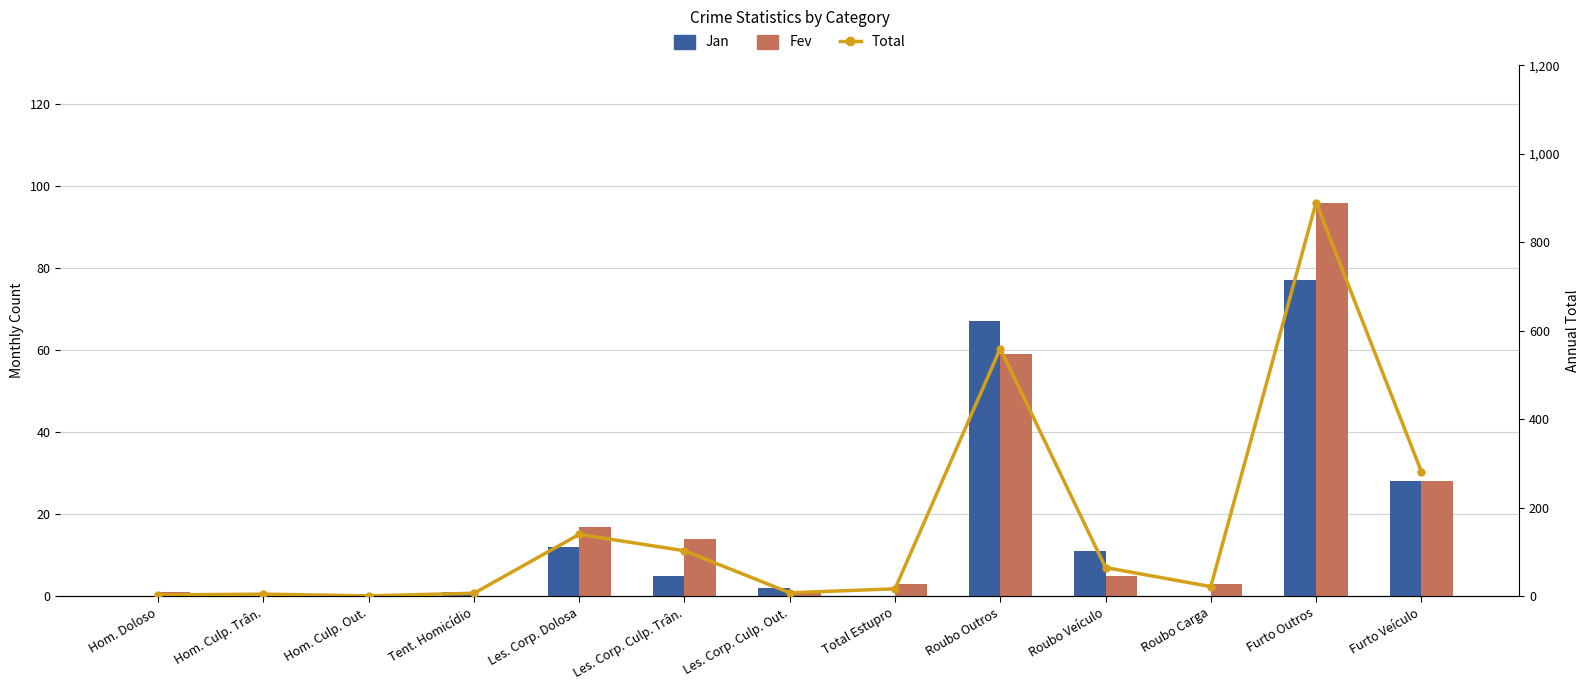

Which has a higher value, Roubo Veículo or Les. Corp. Culp. Trân.?

Roubo Veículo